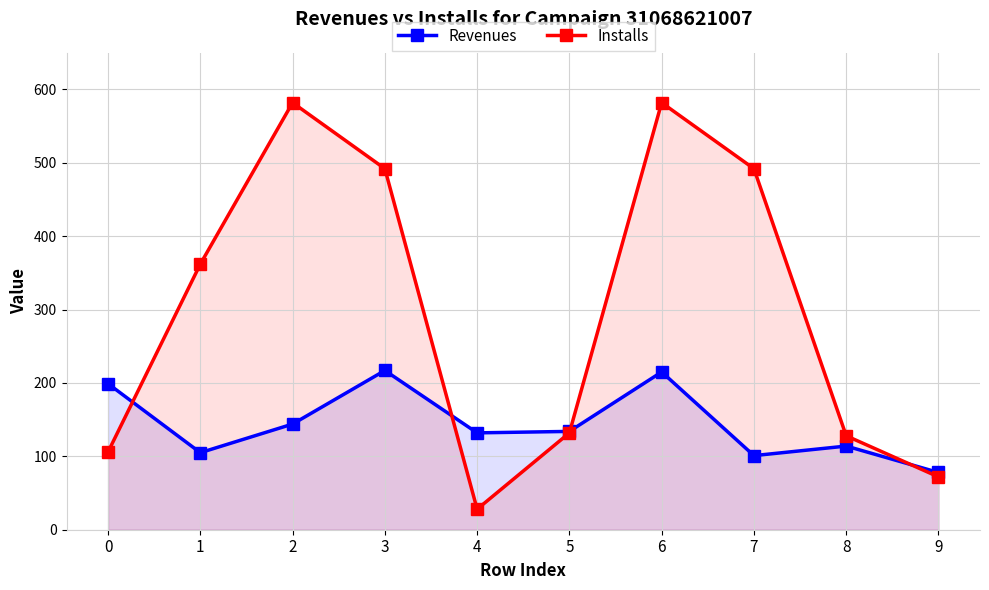

True or false: Installs has more than 2 interior local peaks.

False